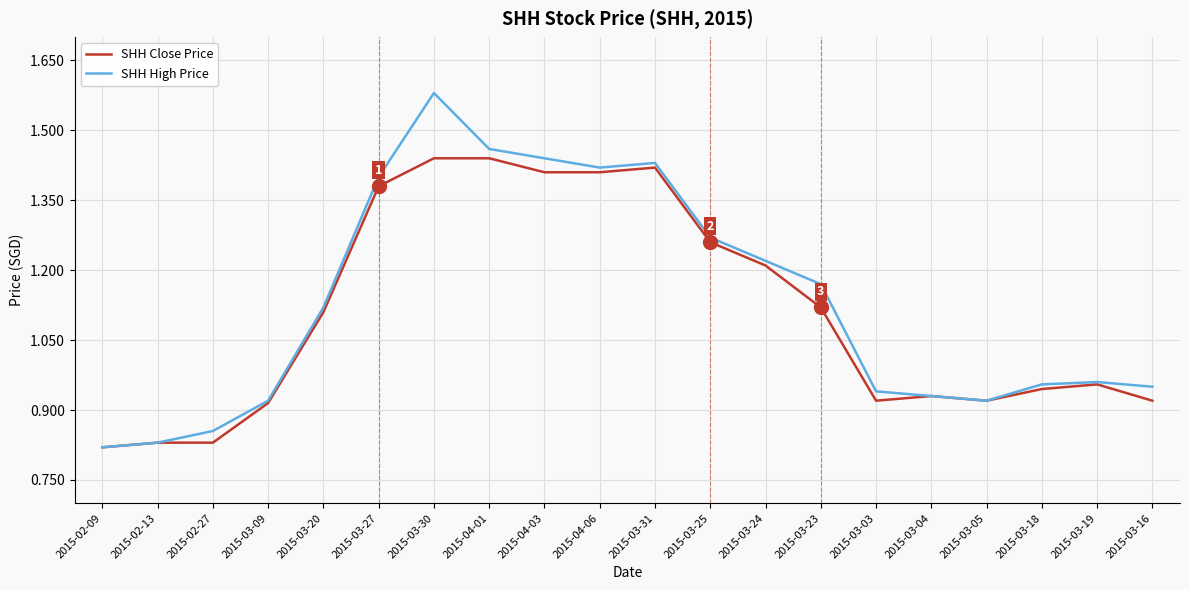

Which series has the largest range (max minus min)?

SHH High Price